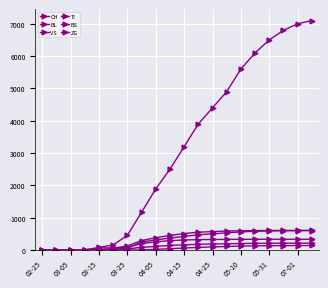

How many distinct data groups are displayed?

6